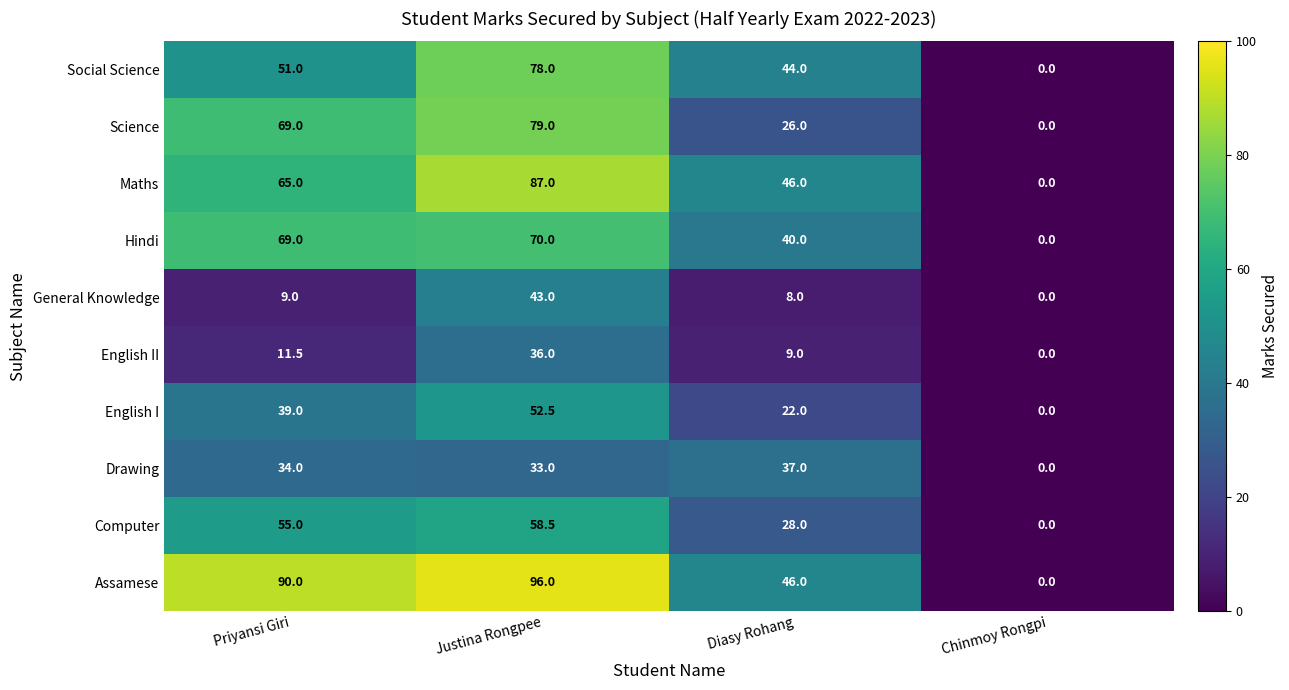

What is the difference between the second highest and second lowest values in the Computer series?

27.0